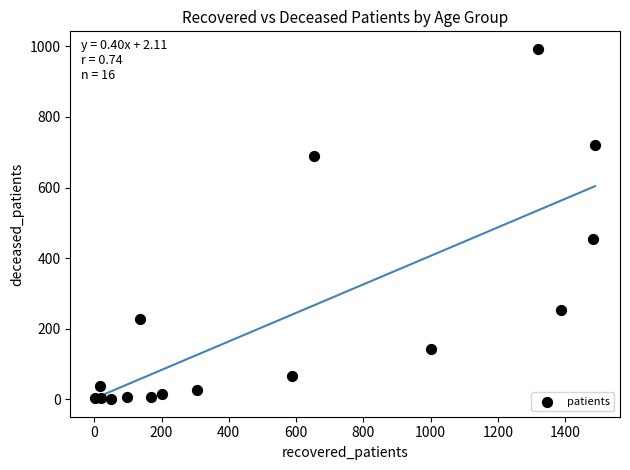

What Y value in the scatter plot is closest to 496?

453